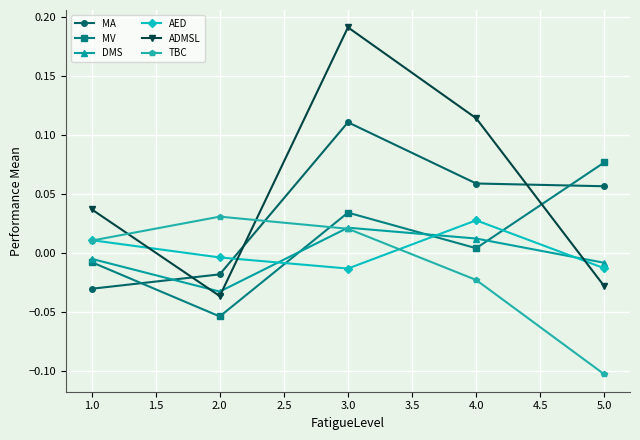

List the labels in order of ADMSL value, smallest first.

2.0, 5.0, 1.0, 4.0, 3.0